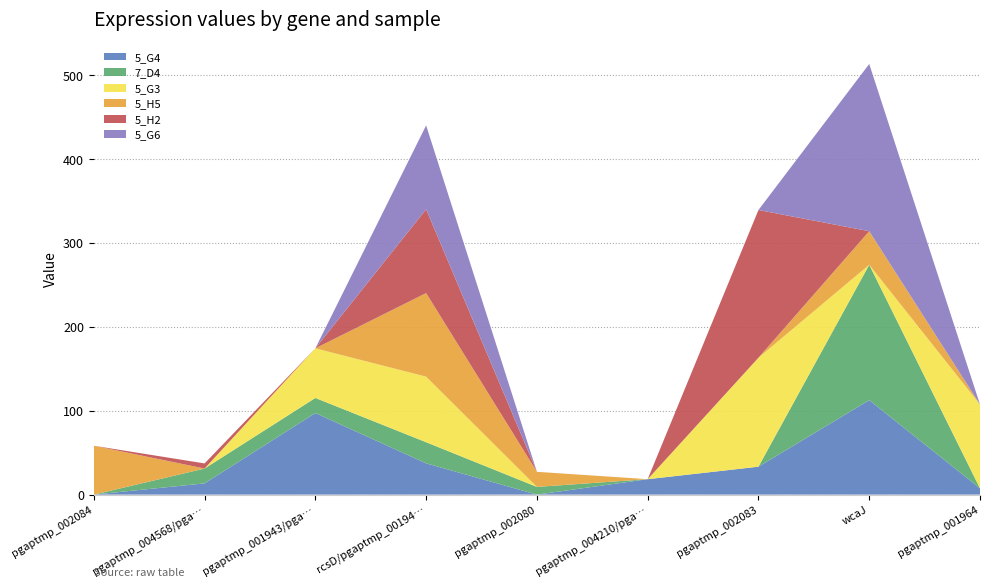

Reading left to right, transcribe all the data shown in this chart.

5_G4: pgaptmp_002084=0.0	pgaptmp_004568/pgaptmp_004569=13.4	pgaptmp_001943/pgaptmp_001944=97.3	rcsD/pgaptmp_001943=37.3	pgaptmp_002080=0.0	pgaptmp_004210/pgaptmp_004211=18.4	pgaptmp_002083=33.3	wcaJ=112.7	pgaptmp_001964=7.5
7_D4: pgaptmp_002084=0.0	pgaptmp_004568/pgaptmp_004569=17.7	pgaptmp_001943/pgaptmp_001944=18.0	rcsD/pgaptmp_001943=25.2	pgaptmp_002080=9.2	pgaptmp_004210/pgaptmp_004211=0.0	pgaptmp_002083=0.0	wcaJ=161.5	pgaptmp_001964=0.0
5_G3: pgaptmp_002084=0.0	pgaptmp_004568/pgaptmp_004569=0.0	pgaptmp_001943/pgaptmp_001944=59.2	rcsD/pgaptmp_001943=78.2	pgaptmp_002080=0.0	pgaptmp_004210/pgaptmp_004211=0.0	pgaptmp_002083=130.0	wcaJ=0.0	pgaptmp_001964=100.0
5_H5: pgaptmp_002084=58.3	pgaptmp_004568/pgaptmp_004569=0.0	pgaptmp_001943/pgaptmp_001944=0.0	rcsD/pgaptmp_001943=99.7	pgaptmp_002080=18.0	pgaptmp_004210/pgaptmp_004211=0.0	pgaptmp_002083=0.0	wcaJ=40.0	pgaptmp_001964=0.0
5_H2: pgaptmp_002084=0.0	pgaptmp_004568/pgaptmp_004569=6.1	pgaptmp_001943/pgaptmp_001944=0.0	rcsD/pgaptmp_001943=100.0	pgaptmp_002080=0.0	pgaptmp_004210/pgaptmp_004211=0.0	pgaptmp_002083=176.2	wcaJ=0.0	pgaptmp_001964=0.0
5_G6: pgaptmp_002084=0.0	pgaptmp_004568/pgaptmp_004569=0.0	pgaptmp_001943/pgaptmp_001944=0.0	rcsD/pgaptmp_001943=100.0	pgaptmp_002080=0.0	pgaptmp_004210/pgaptmp_004211=0.0	pgaptmp_002083=0.0	wcaJ=199.5	pgaptmp_001964=0.0